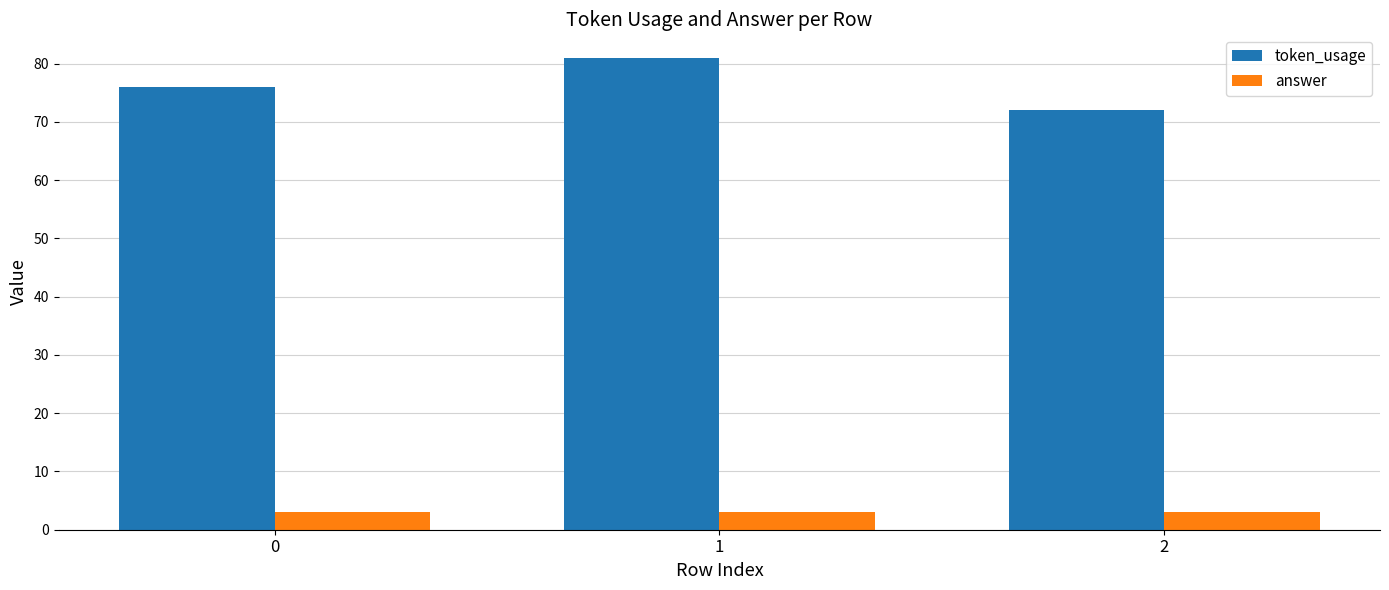

Rank the series at 0 from highest to lowest value.

token_usage, answer